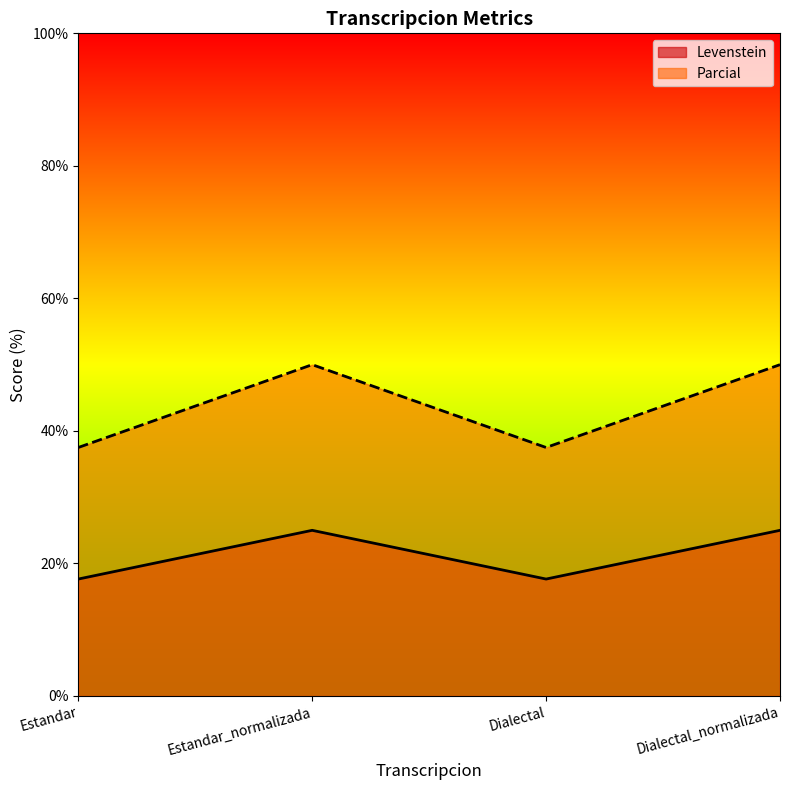

What is the value of the Parcial point at the 4th from the left?

50.0